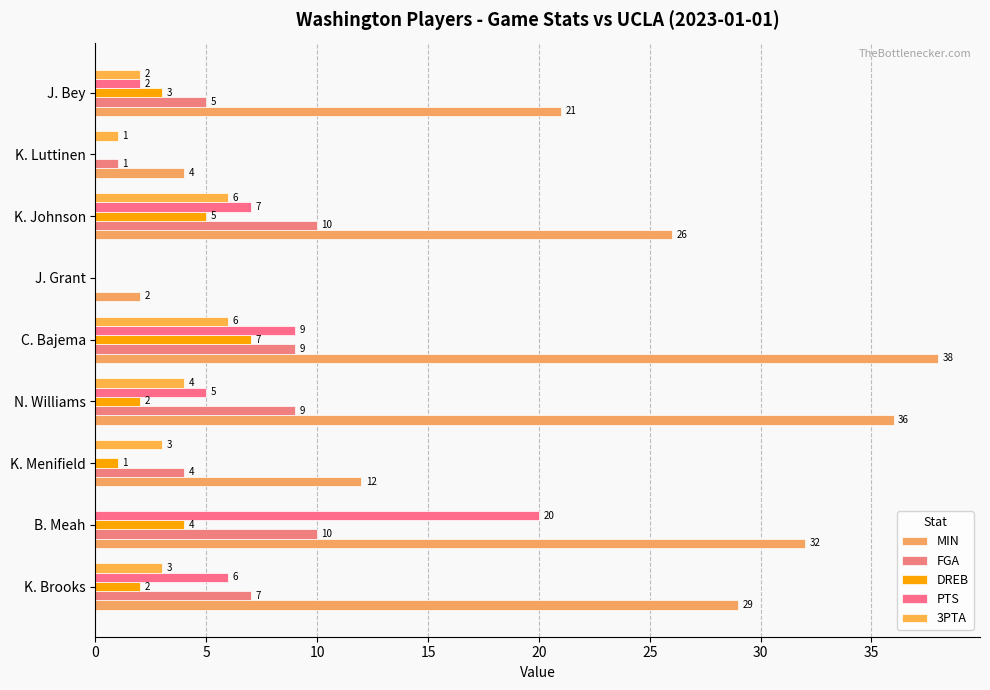

Count the number of categories in the chart.

9